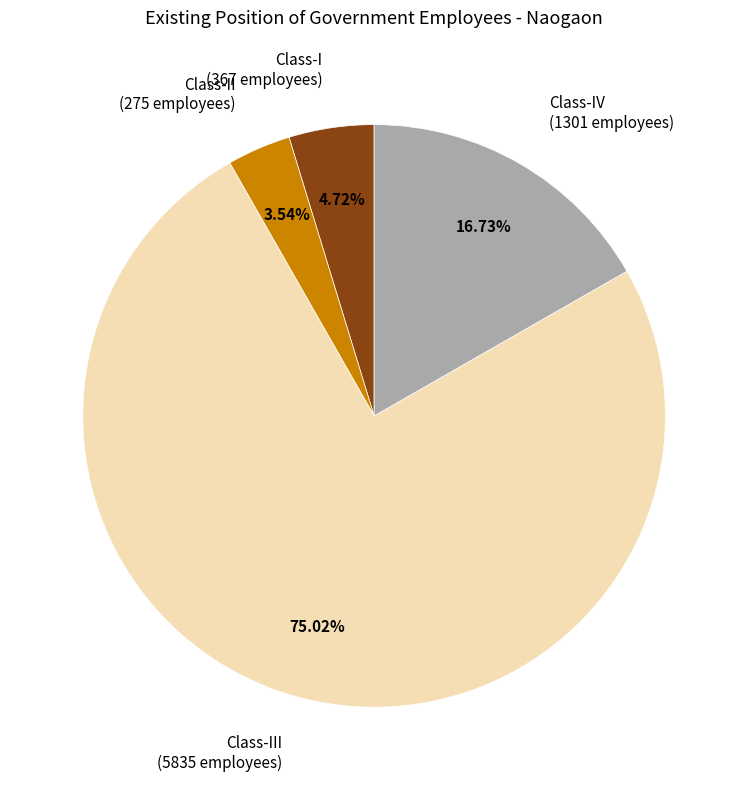

Is there any slice that represents more than half of the pie?

Yes